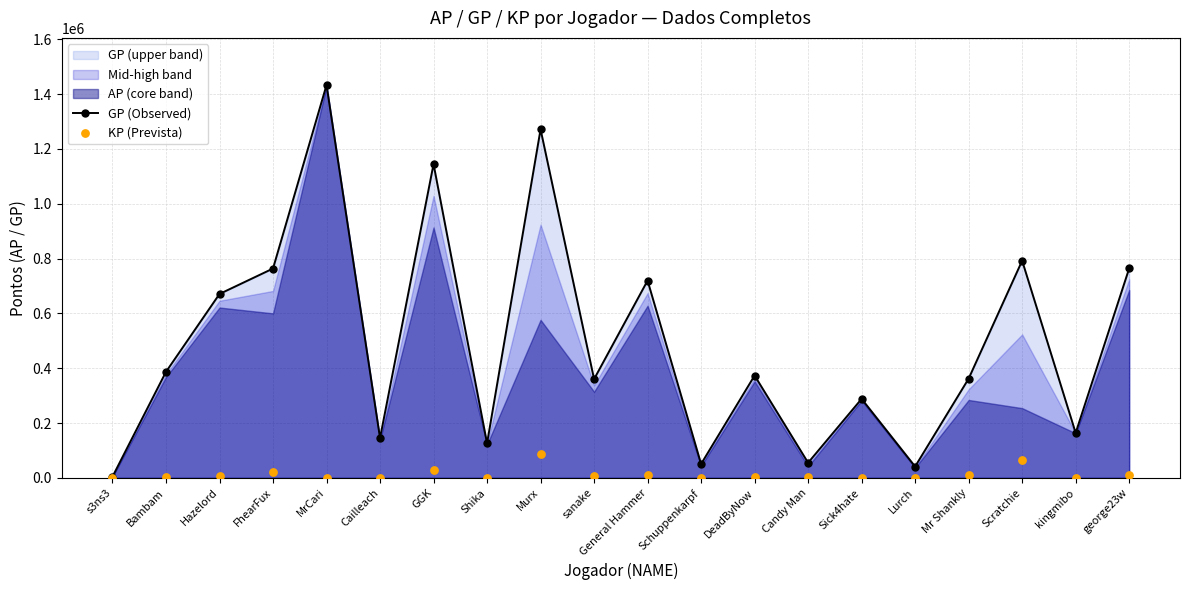

Which series has the largest total across all categories?

GP (Observed)